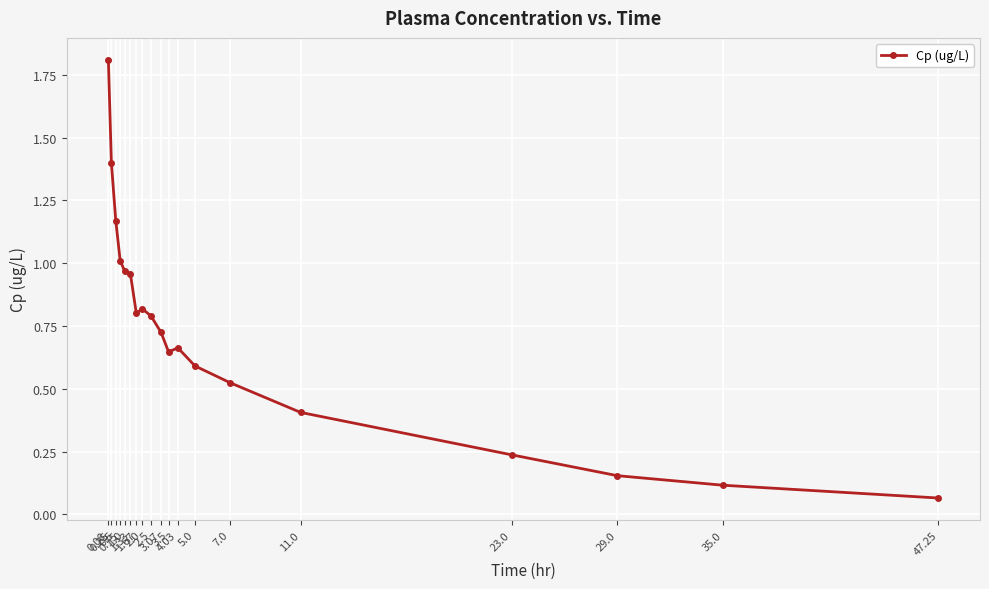

What is the greatest value displayed?

1.8